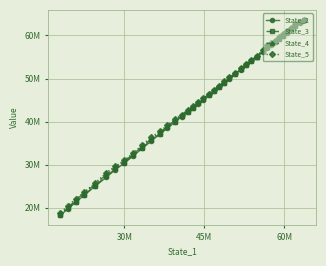

What is the sum of all State_4 values?

1803932506.6